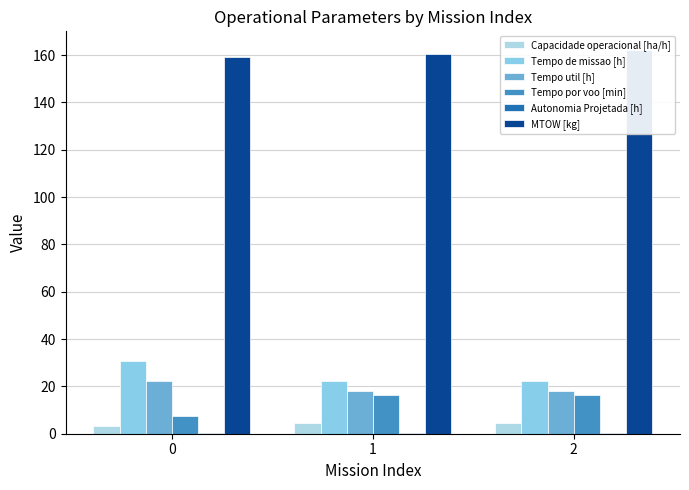

True or false: Tempo por voo [min] has a value of 24.3 at 2.

False